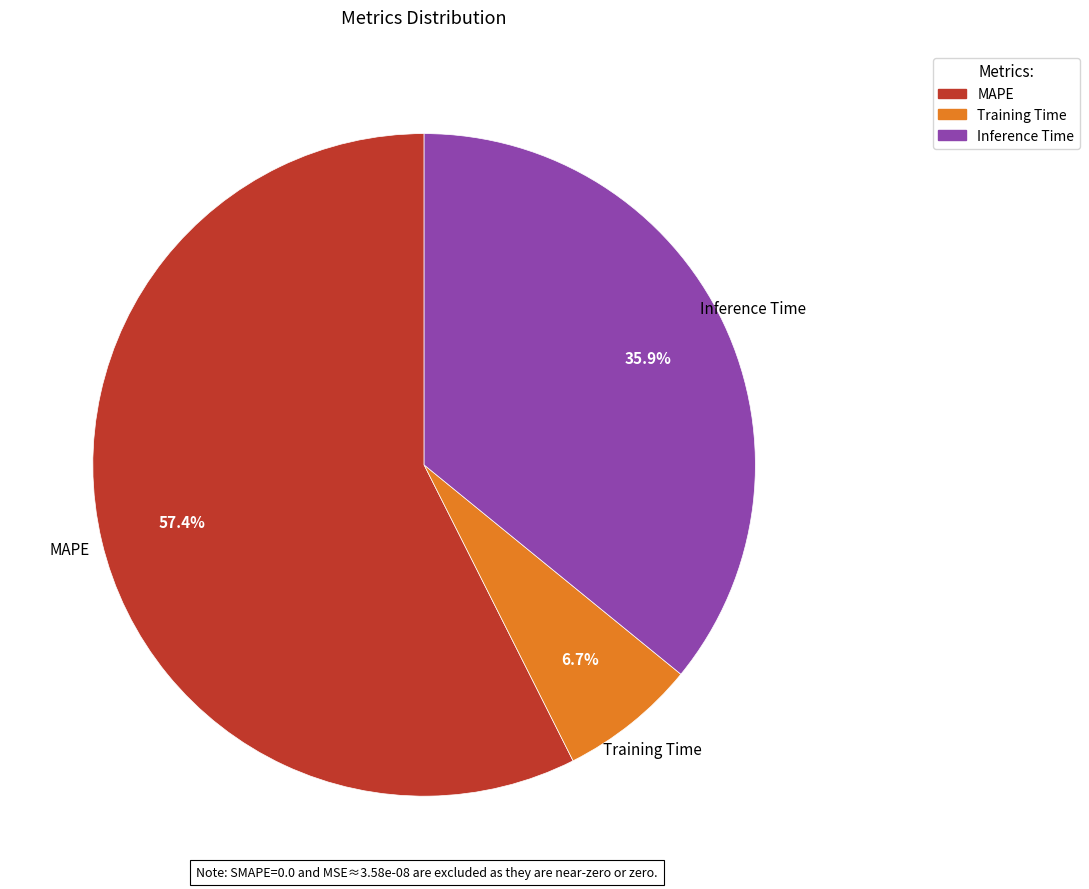

Combined, what portion of the pie is MAPE and Inference Time?

93.3%